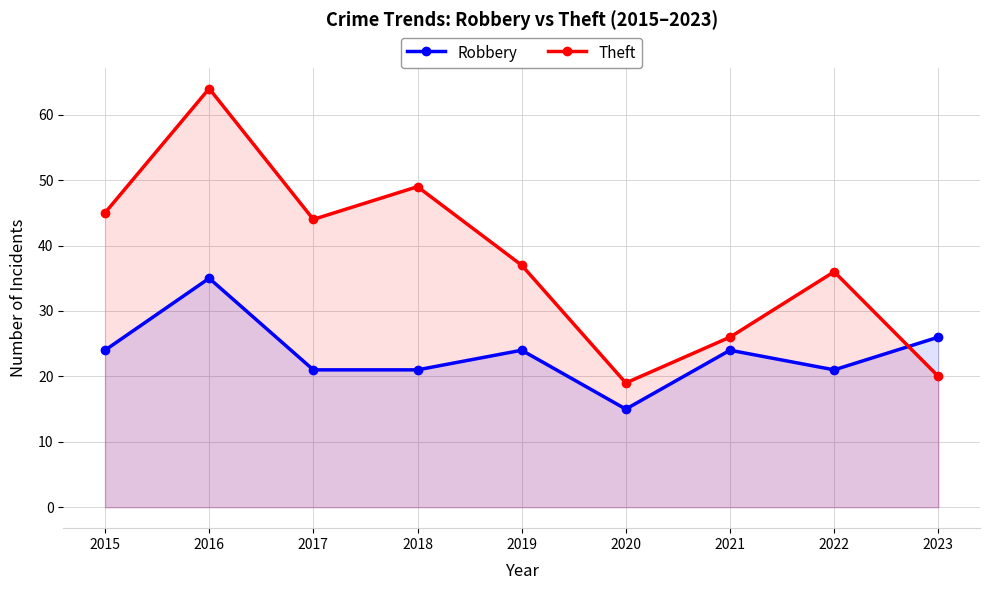

What is the total value across all series at 2018?

70